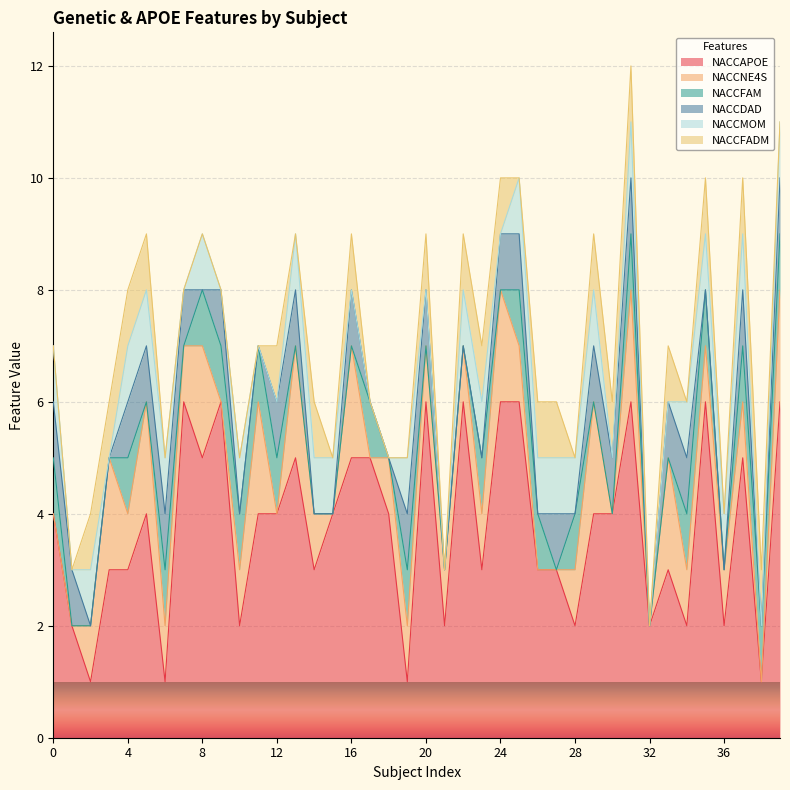

Does the chart display data point markers on the line(s)?

No